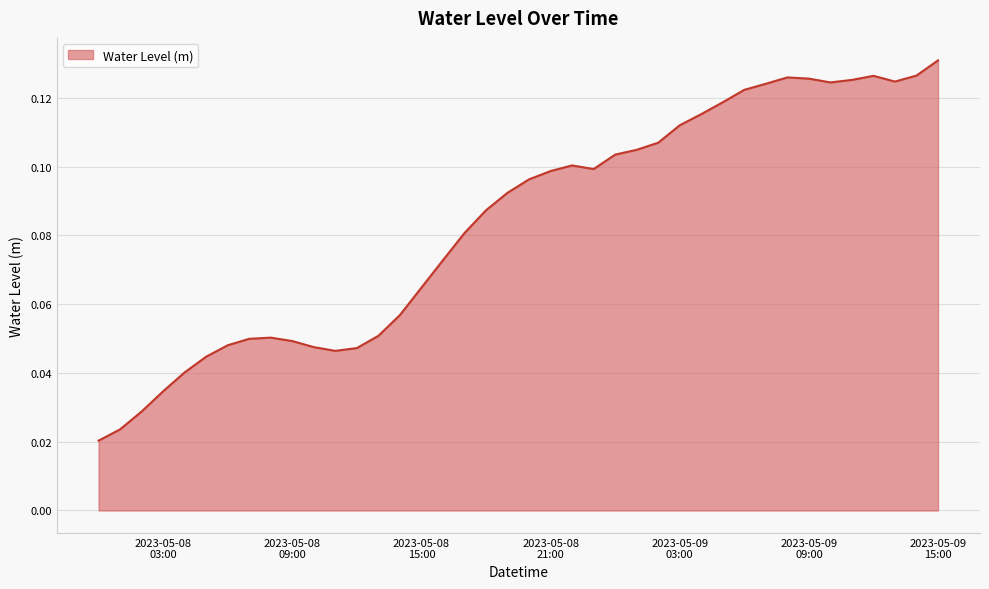

Is this an area chart (filled region under the line)?

Yes